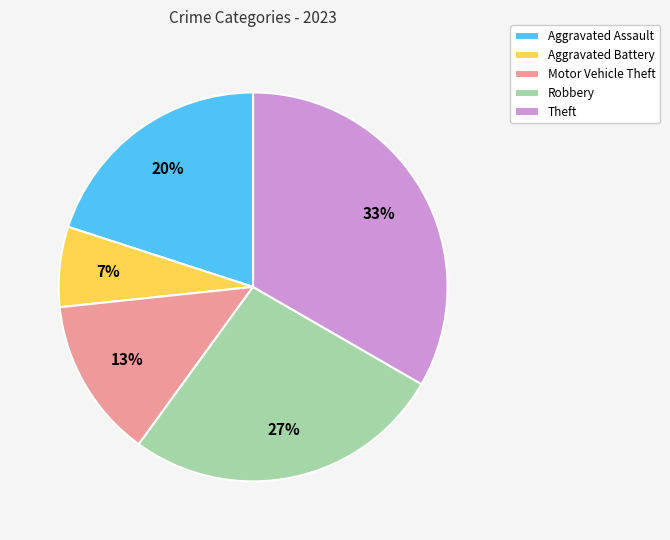

The Aggravated Battery slice represents 7% of the pie. True or false?

True